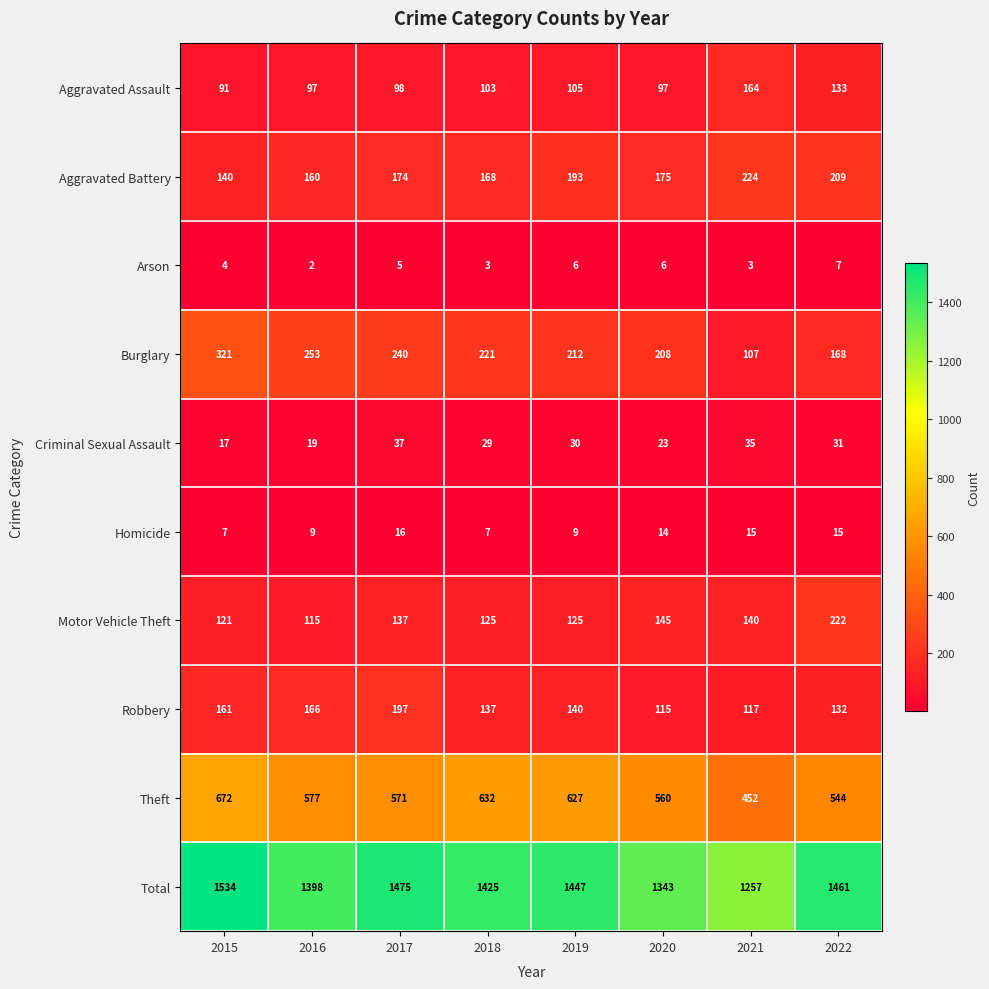

Which series has the largest total across all categories?

Total